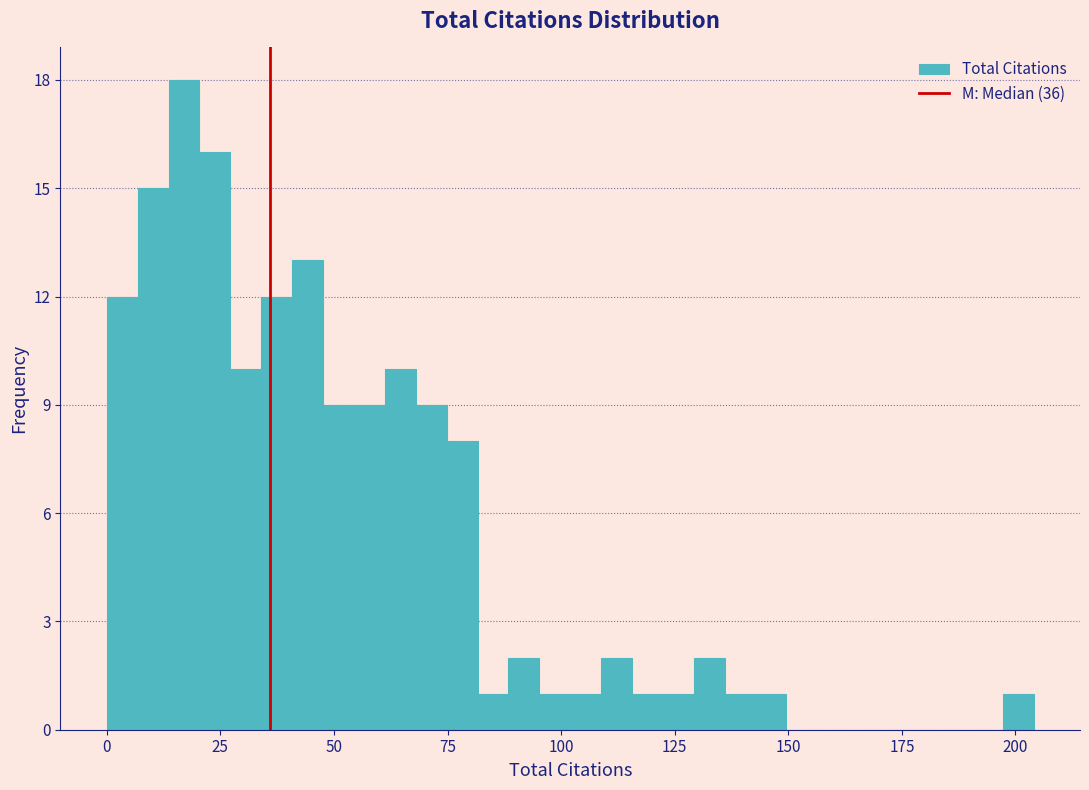

Read against the x-axis, roughly where is the centre of the tallest bar?

15